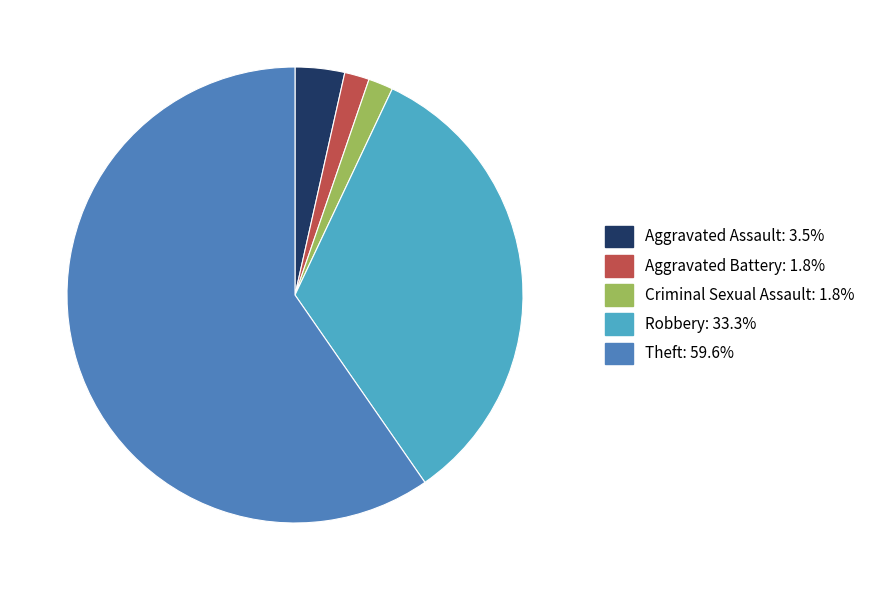

Which has a higher value, Theft or Aggravated Assault?

Theft